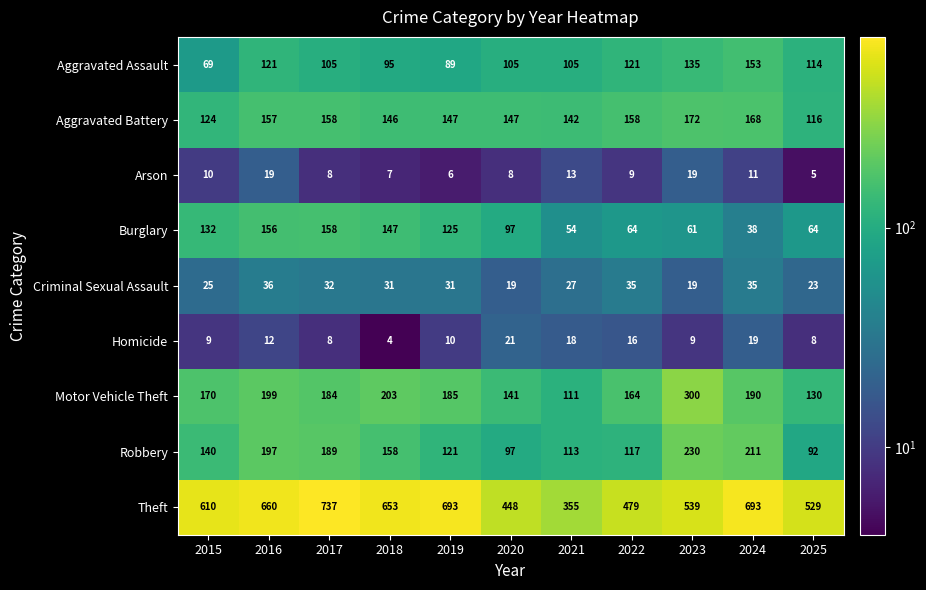

Which series has the largest range (max minus min)?

Theft